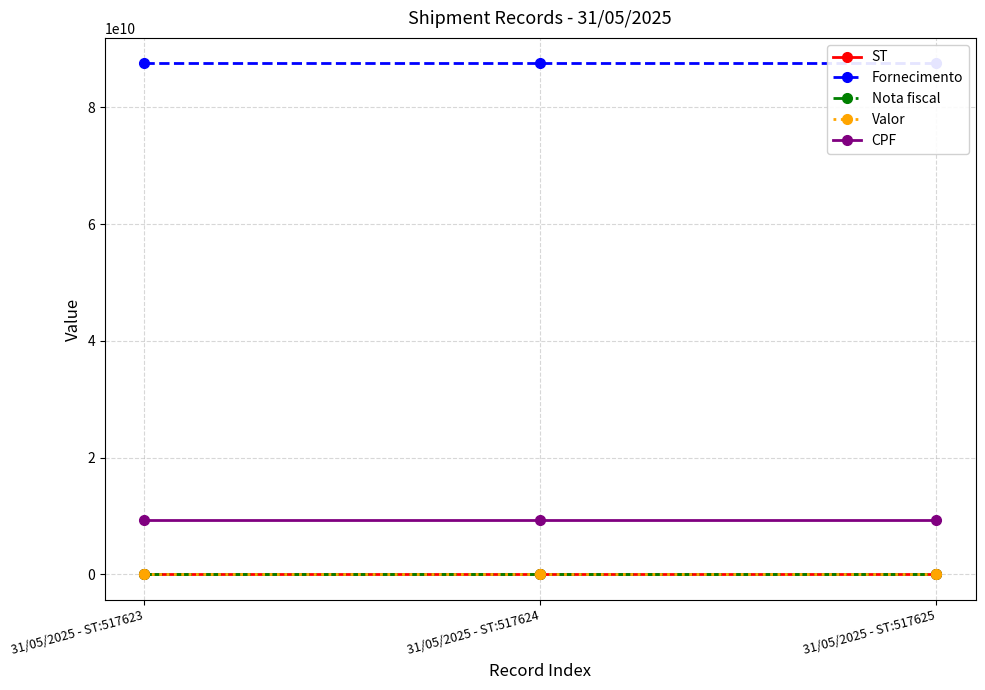

Reading left to right, list all the values displayed in this chart.

ST: 517623	517624	517625
Fornecimento: 87532512145	87532512146	87532512147
Nota fiscal: 175885	175886	175887
Valor: 1	1	1
CPF: 9276813403	9276813403	9276813403